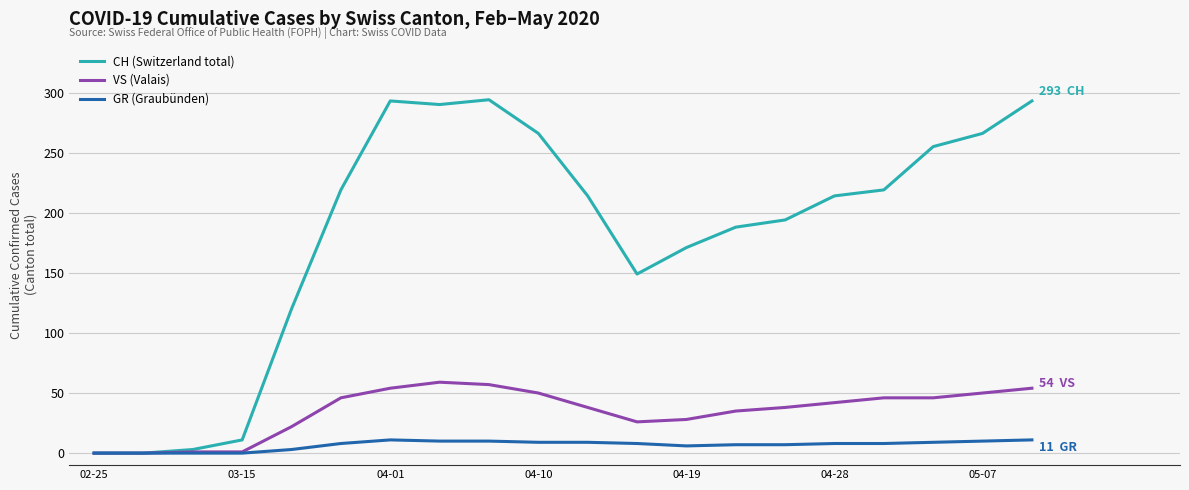

Which series has the widest spread of values?

CH (Switzerland total)